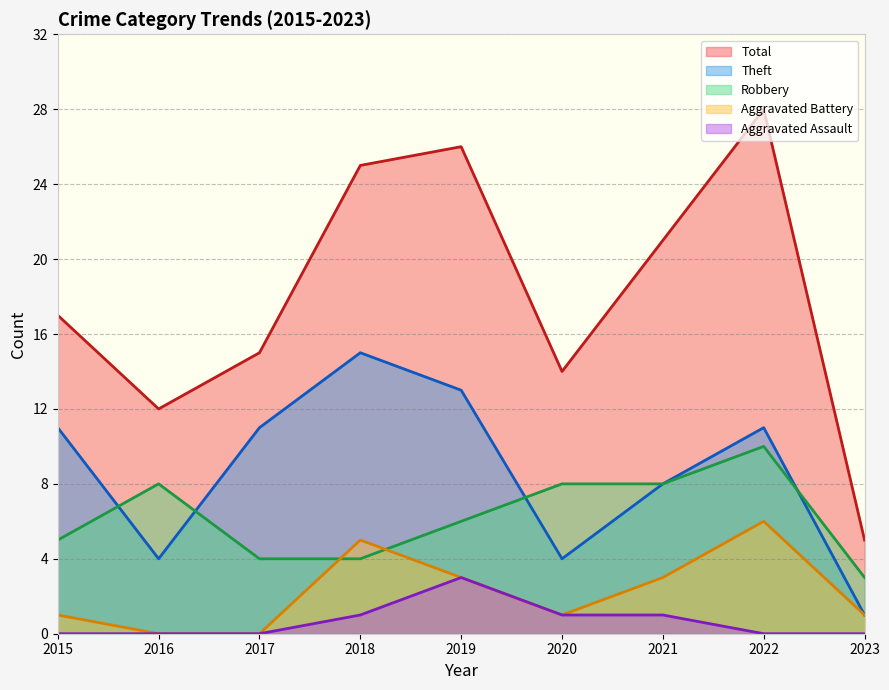

Which series has the widest spread of values?

Total